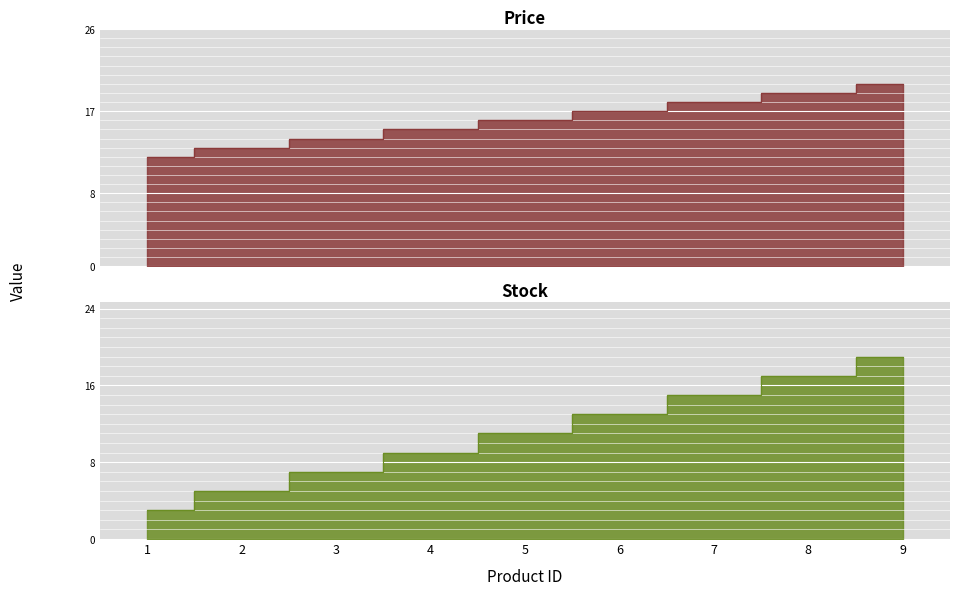

True or false: Stock has a value of 7 at 3.

True